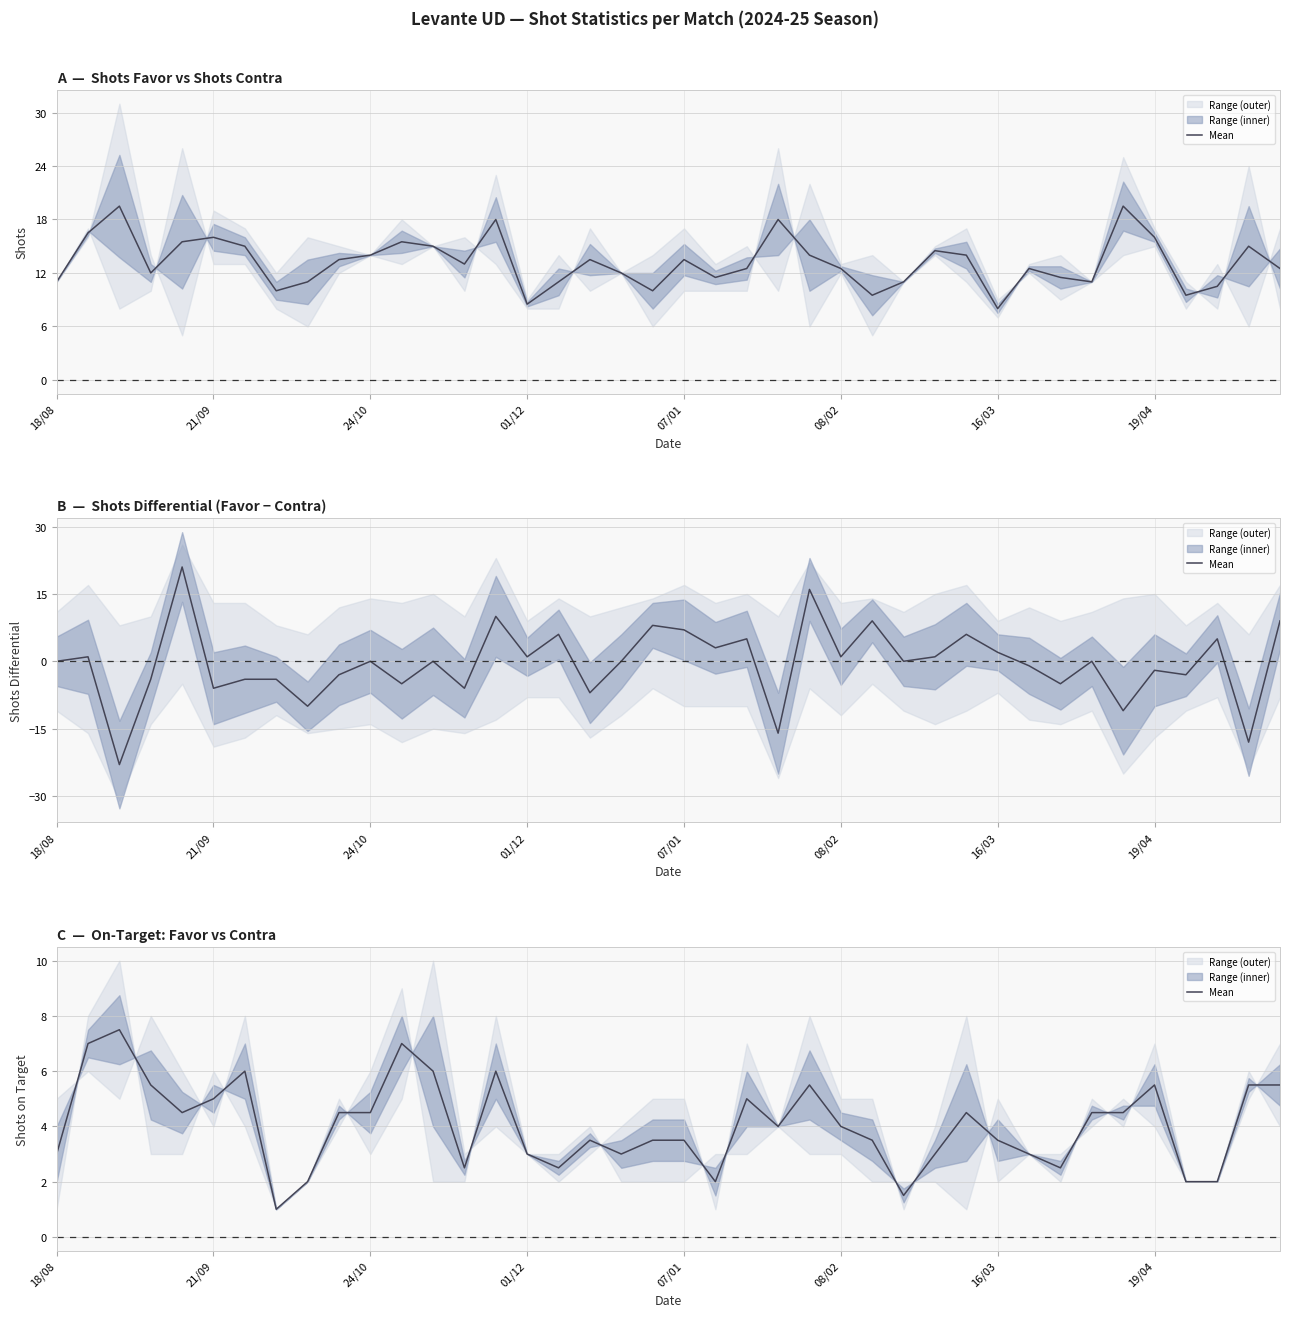

What is the sum of the values at 30 and 16?

6.0